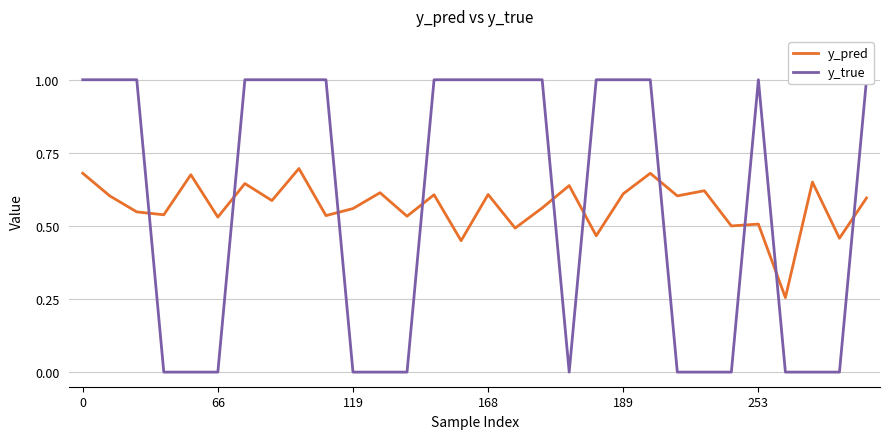

True or false: y_true and y_pred intersect in this chart.

True